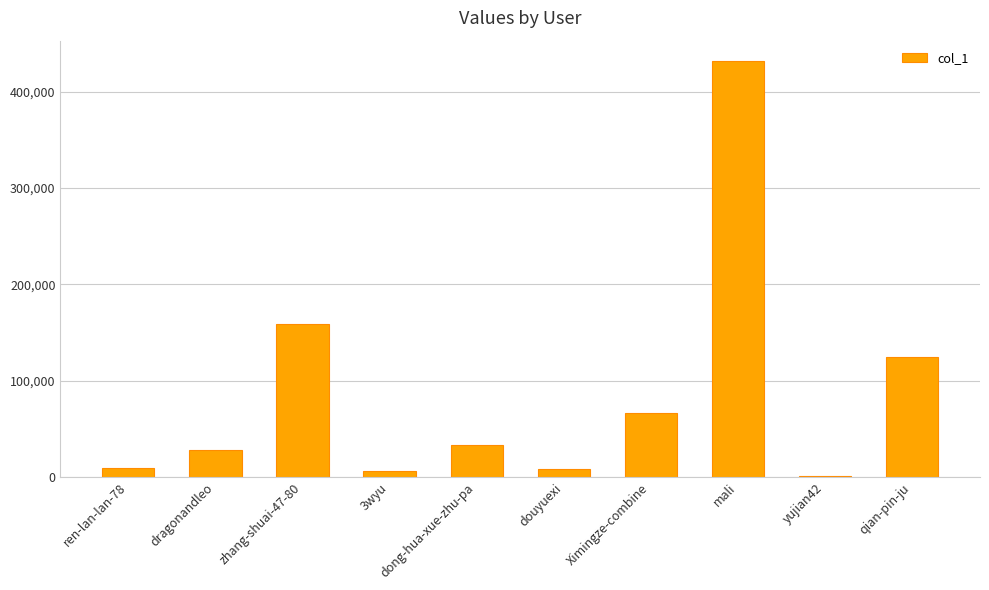

What is the difference between the values at zhang-shuai-47-80 and qian-pin-ju?

33706